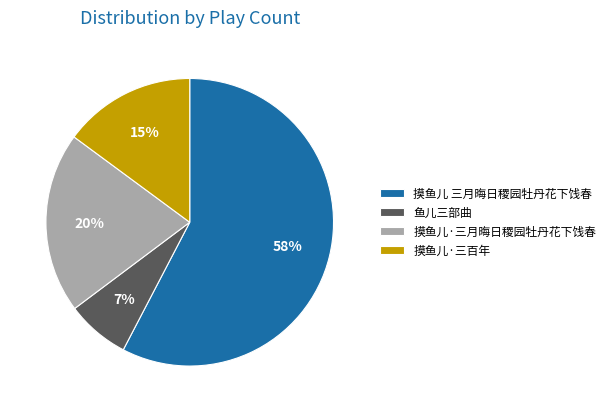

Count the number of slices in the pie.

4